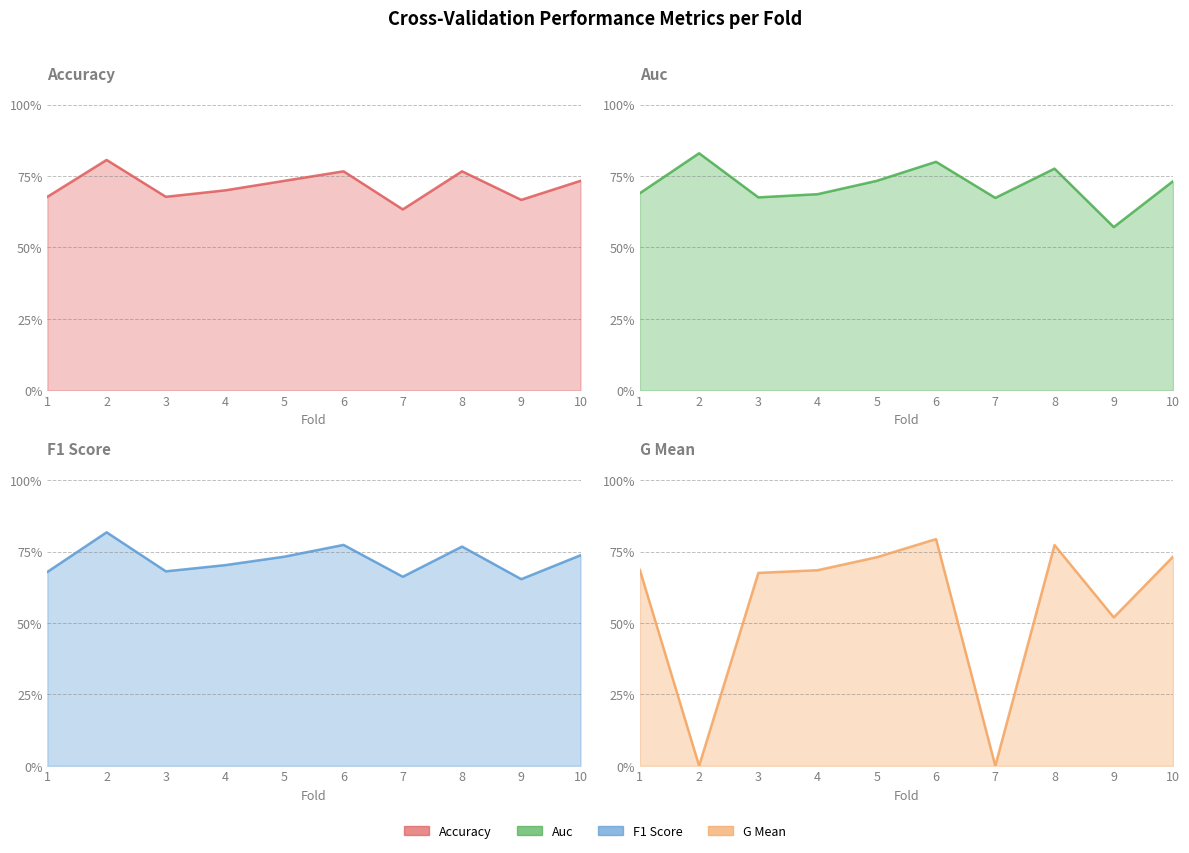

Reading left to right, what are all the values shown in this chart?

accuracy: 1=0.7	2=0.8	3=0.7	4=0.7	5=0.7	6=0.8	7=0.6	8=0.8	9=0.7	10=0.7
auc: 1=0.7	2=0.8	3=0.7	4=0.7	5=0.7	6=0.8	7=0.7	8=0.8	9=0.6	10=0.7
f1_score: 1=0.7	2=0.8	3=0.7	4=0.7	5=0.7	6=0.8	7=0.7	8=0.8	9=0.7	10=0.7
g_mean: 1=0.7	2=0.0	3=0.7	4=0.7	5=0.7	6=0.8	7=0.0	8=0.8	9=0.5	10=0.7